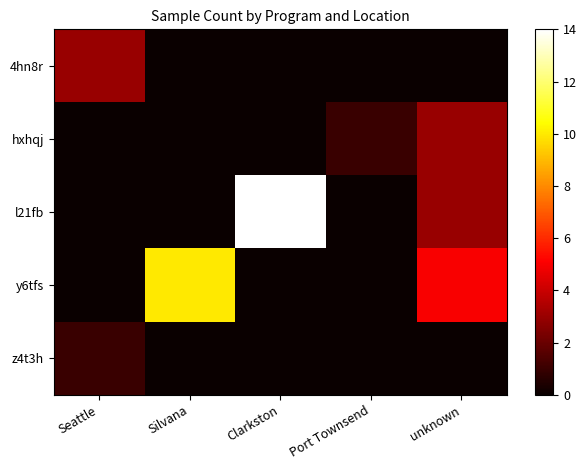

What is the total value across all series at Seattle?

4